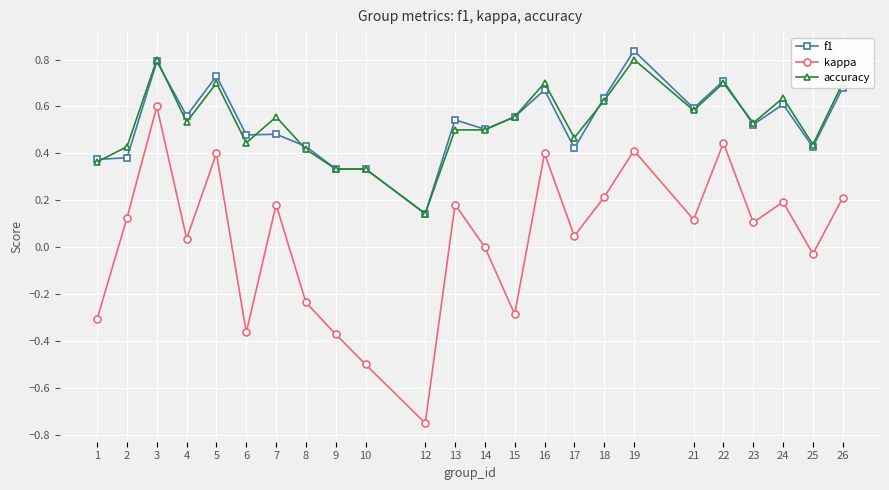

How many f1 values are between 0 and 1?

24